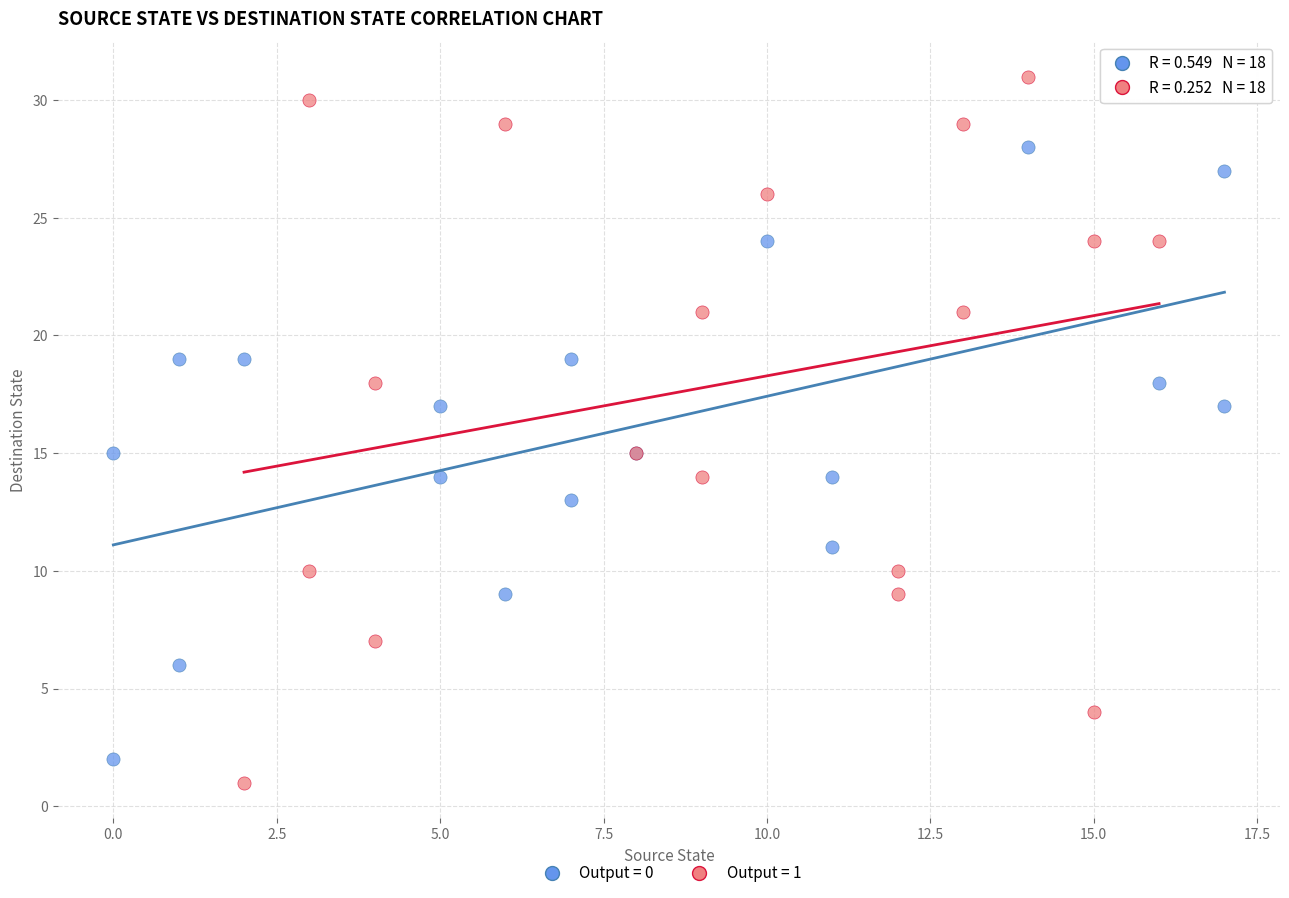

What are all the series names shown in the legend?

Output = 0, Output = 1